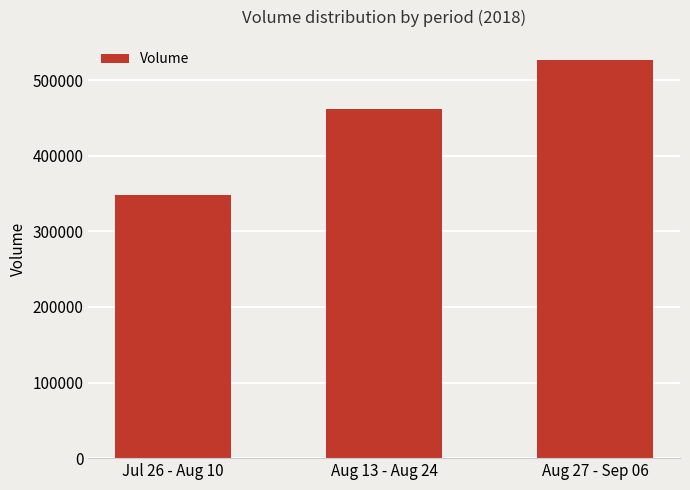

What is the value of the 2nd bar from the left?

461903